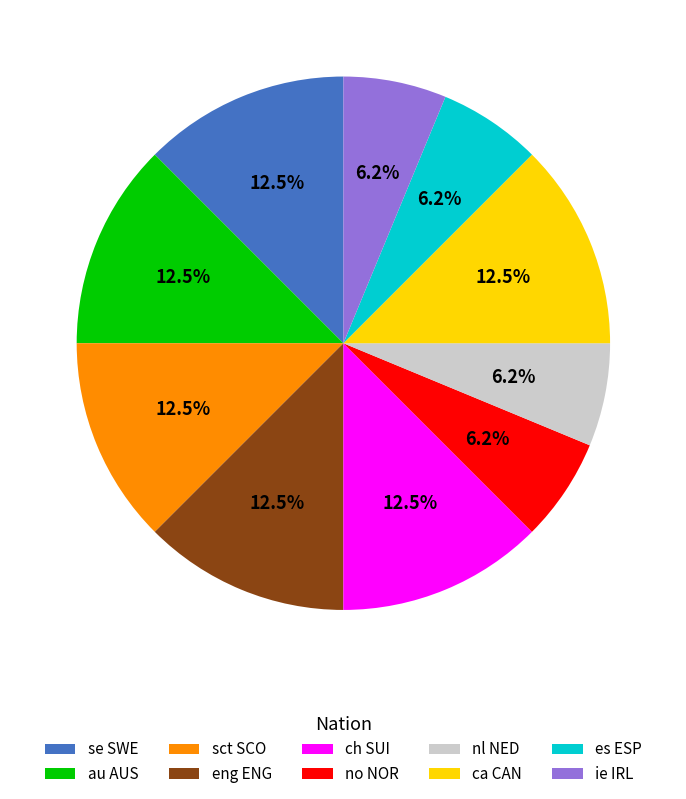

What is the ratio of the value at ca CAN to the value at ch SUI?

1.0